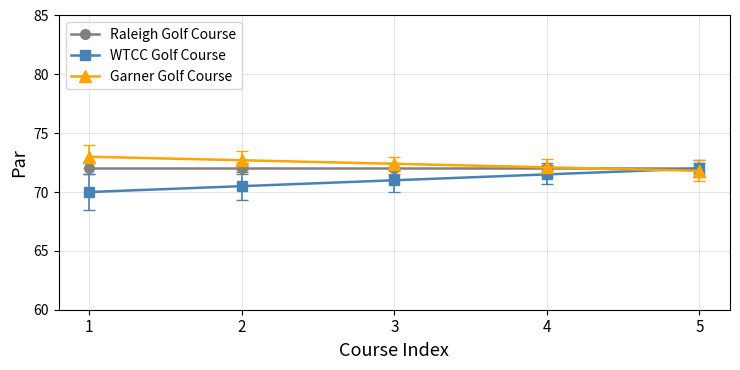

How many categories are shown in the chart?

5